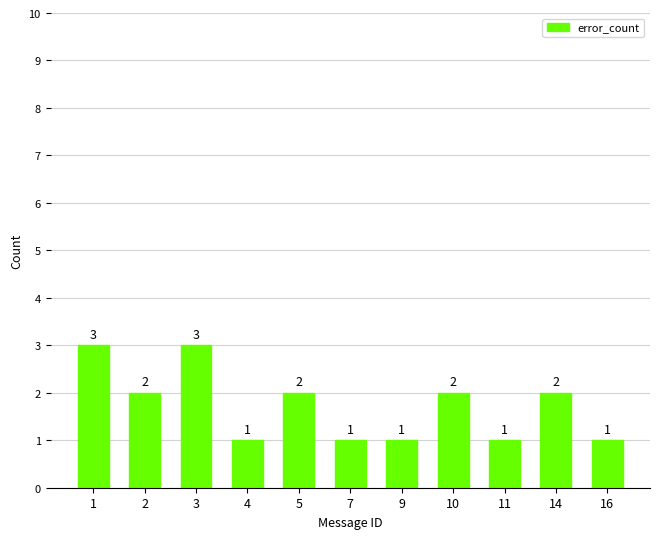

How many values are between 1 and 2?

9